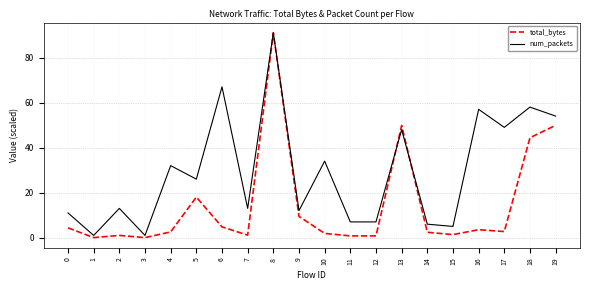

At which category does total_bytes reach its first local valley?

1